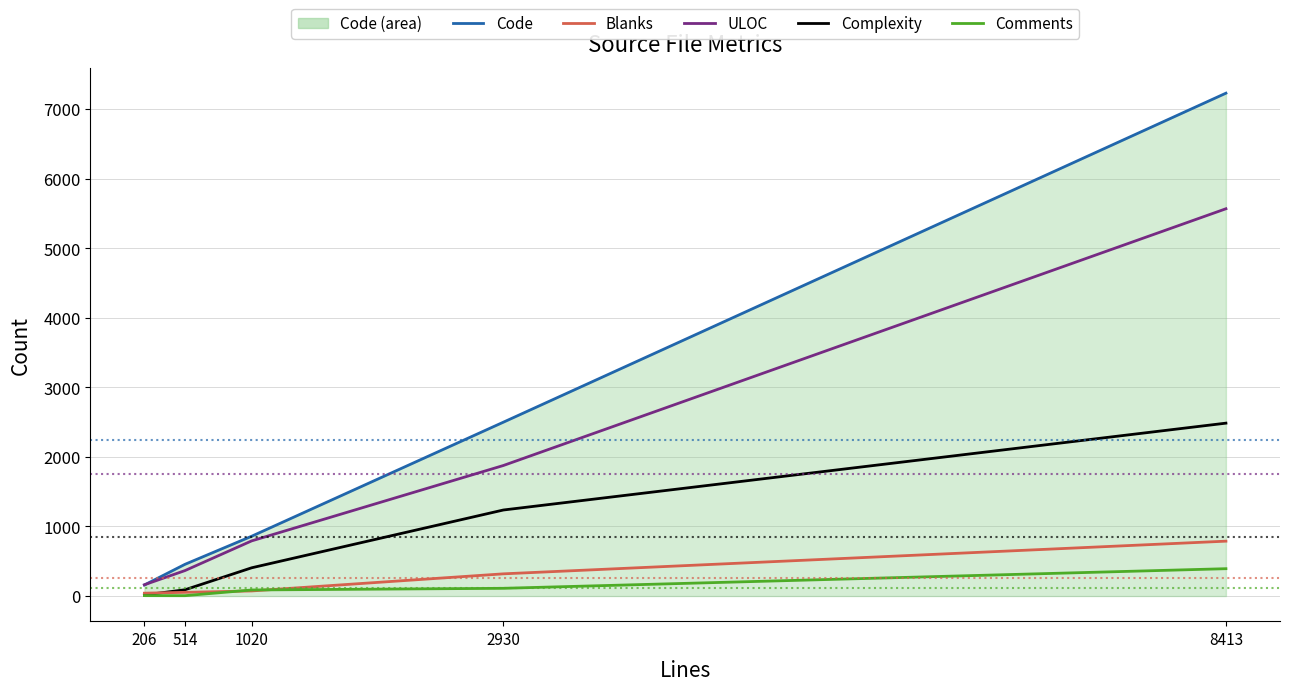

True or false: Comments has a value of 87 at 1020.

True